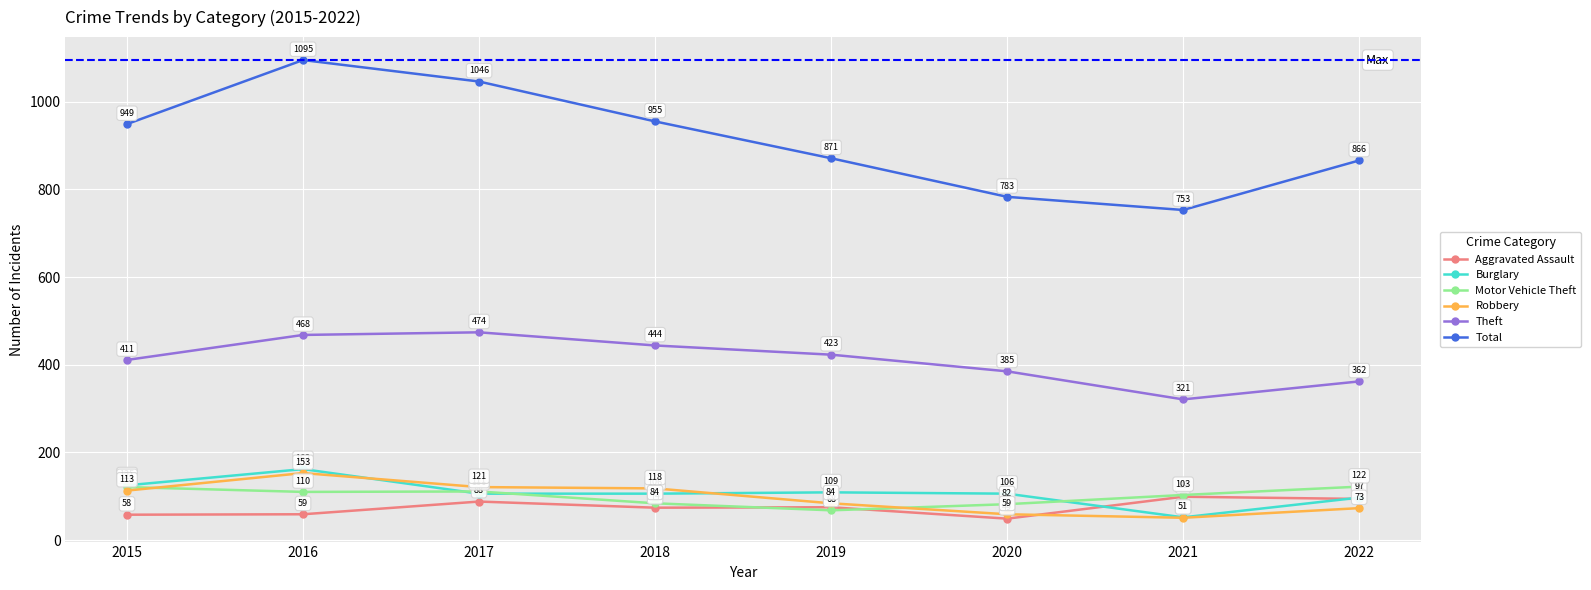

Reading left to right, list all the values displayed in this chart.

Aggravated Assault: 2015=58	2016=59	2017=88	2018=74	2019=75	2020=49	2021=99	2022=94
Burglary: 2015=125	2016=162	2017=106	2018=106	2019=109	2020=106	2021=52	2022=97
Motor Vehicle Theft: 2015=121	2016=110	2017=111	2018=84	2019=68	2020=82	2021=103	2022=122
Robbery: 2015=113	2016=153	2017=121	2018=118	2019=84	2020=59	2021=51	2022=73
Theft: 2015=411	2016=468	2017=474	2018=444	2019=423	2020=385	2021=321	2022=362
Total: 2015=949	2016=1095	2017=1046	2018=955	2019=871	2020=783	2021=753	2022=866